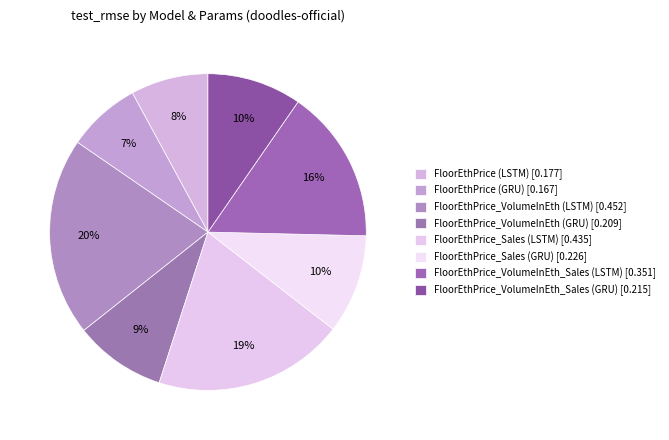

Is FloorEthPrice_VolumeInEth_Sales (GRU) the majority of the pie?

No